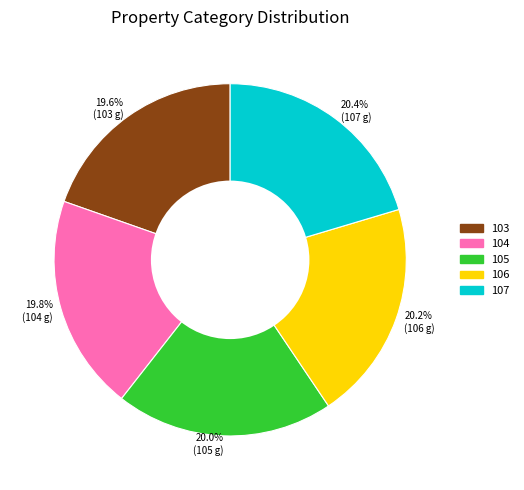

Is the sum of 20.4% (107 g) and 19.8% (104 g) greater than half?

No